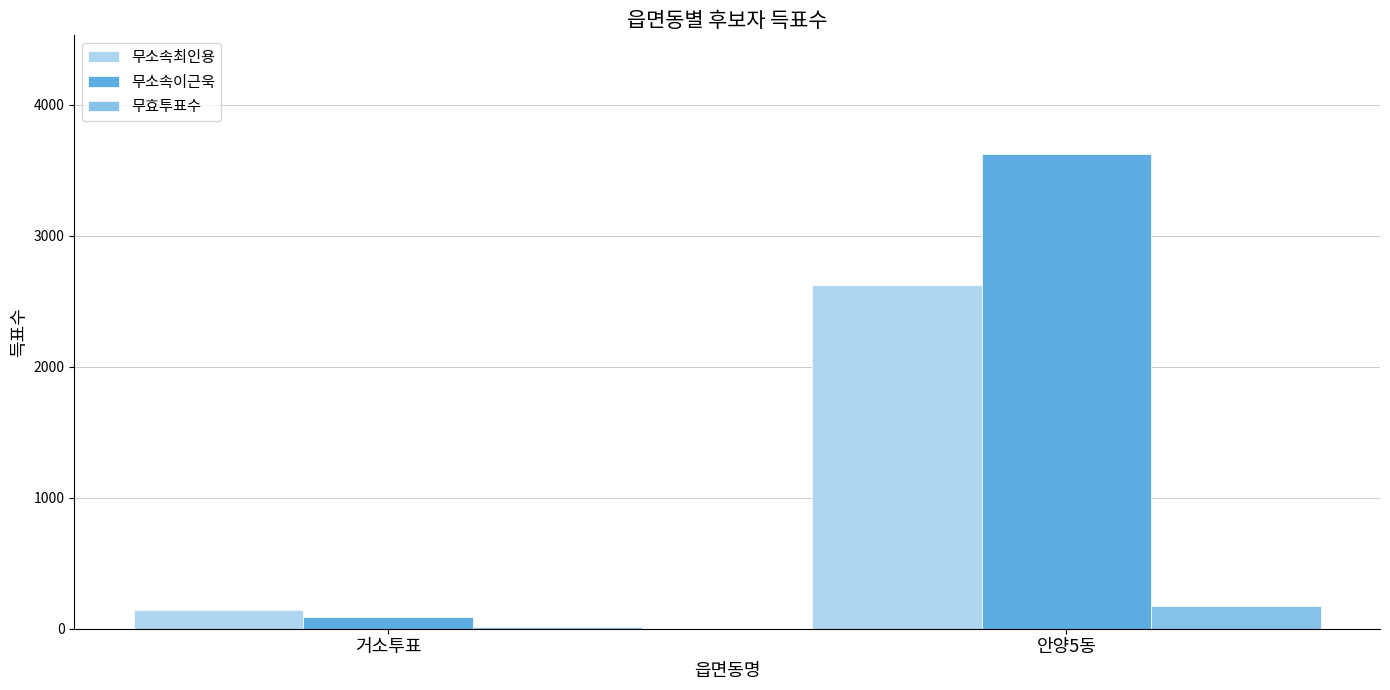

What are all the series names shown in the legend?

무소속최인용, 무소속이근욱, 무효투표수